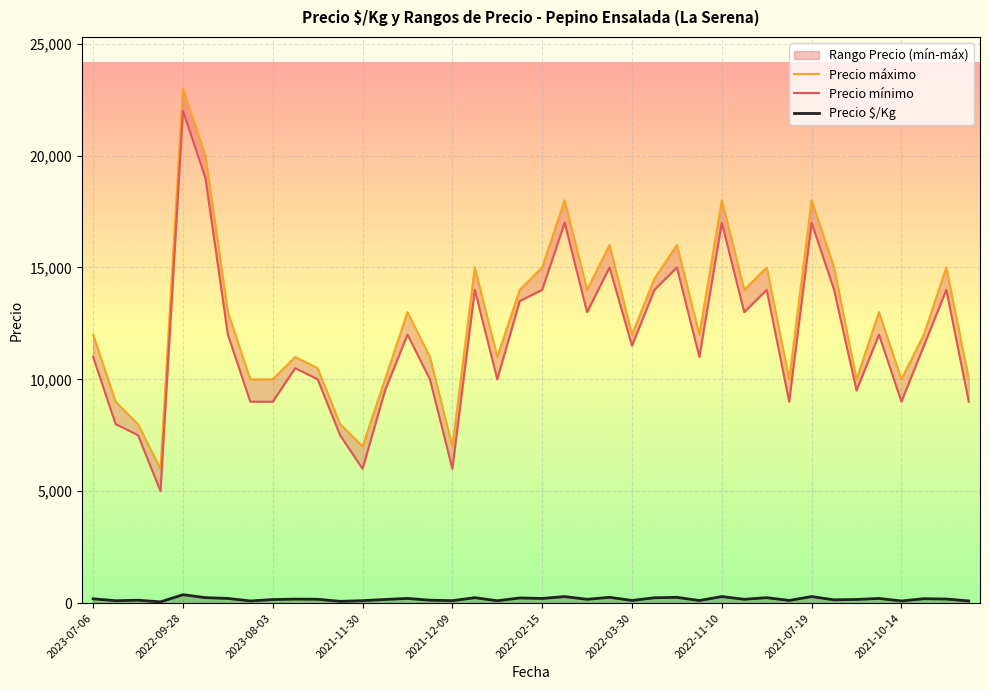

At which label does Precio $/Kg first exceed 171?

2023-07-06